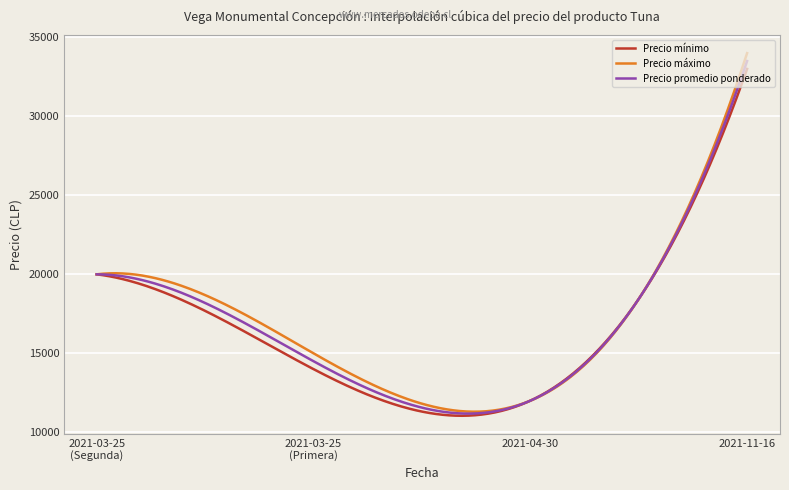

Which series has the largest total across all categories?

Precio máximo